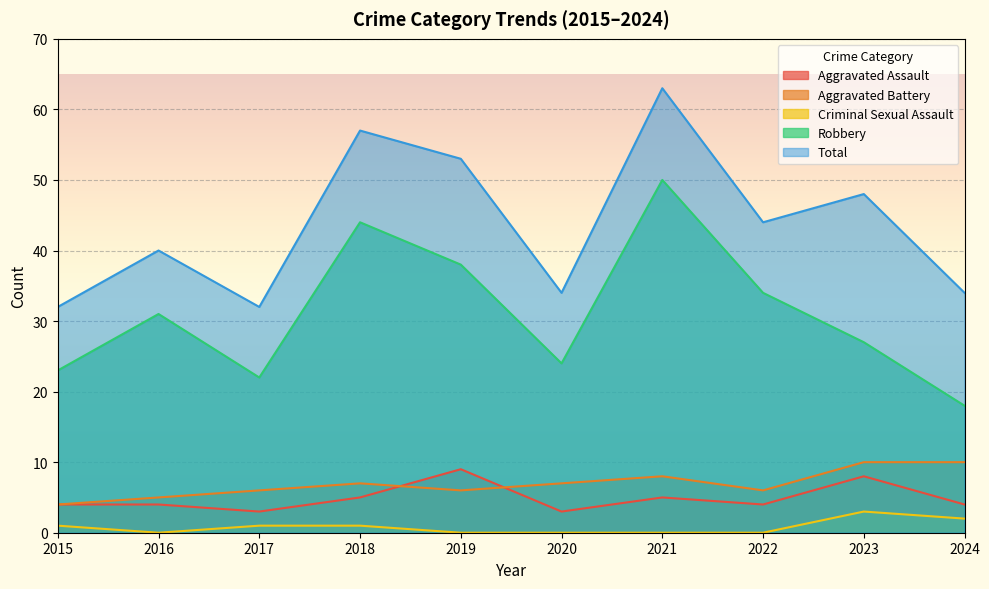

True or false: Total has more than 1 interior local peaks.

True